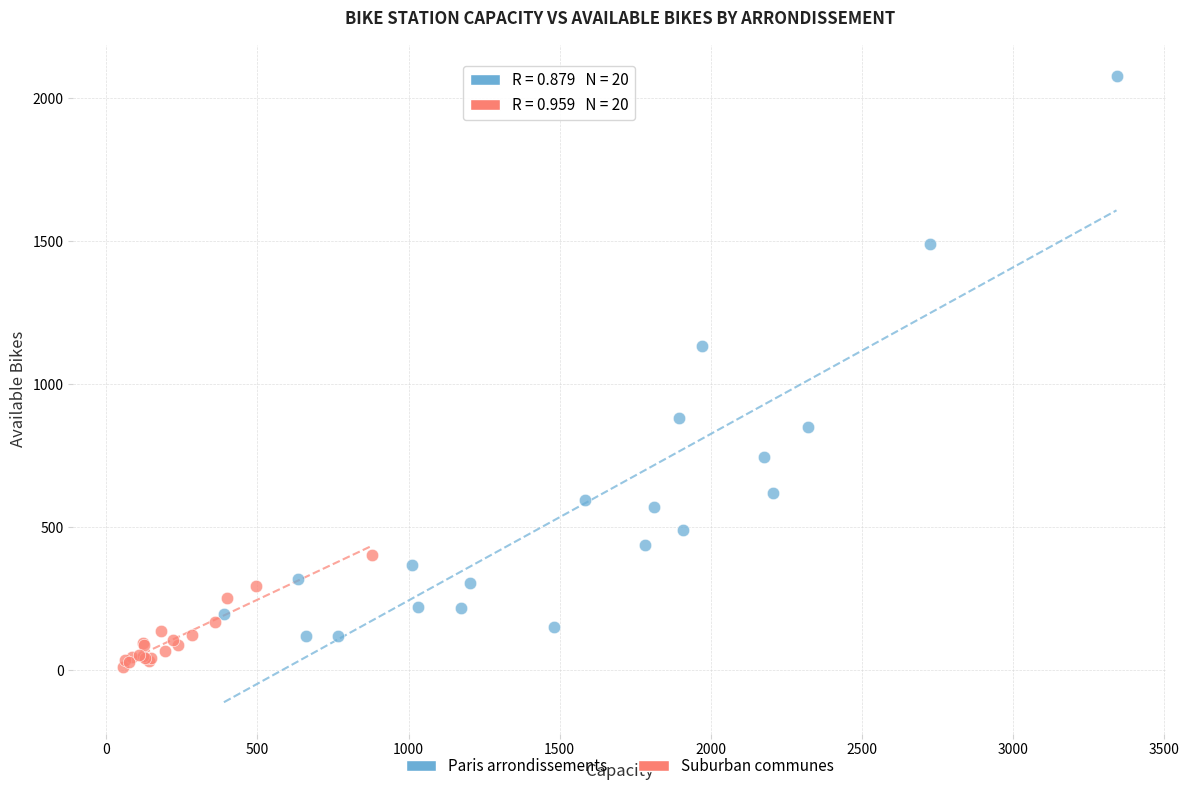

Which series reaches the maximum Y coordinate?

Paris arrondissements